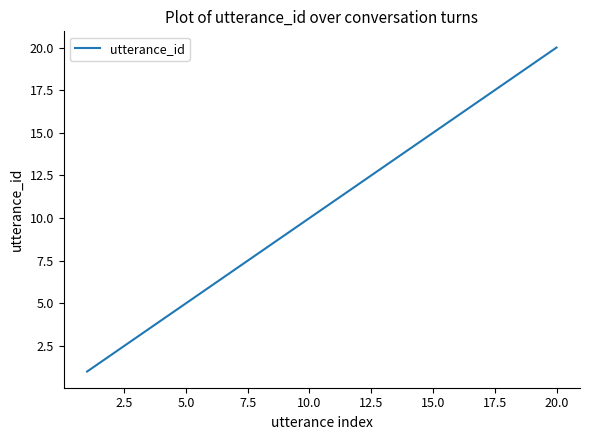

What is the greatest value displayed?

20